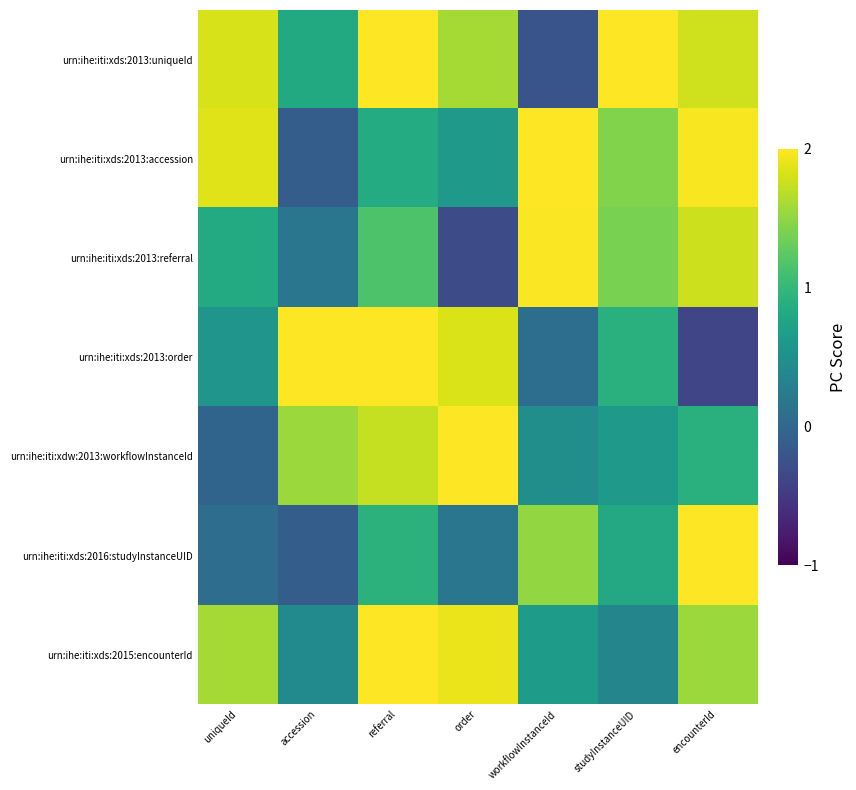

List the series in order of their peak value, lowest first.

urn:ihe:iti:xds:2013:referral, urn:ihe:iti:xds:2015:encounterId, urn:ihe:iti:xds:2016:studyInstanceUID, urn:ihe:iti:xds:2013:accession, urn:ihe:iti:xdw:2013:workflowInstanceId, urn:ihe:iti:xds:2013:order, urn:ihe:iti:xds:2013:uniqueId